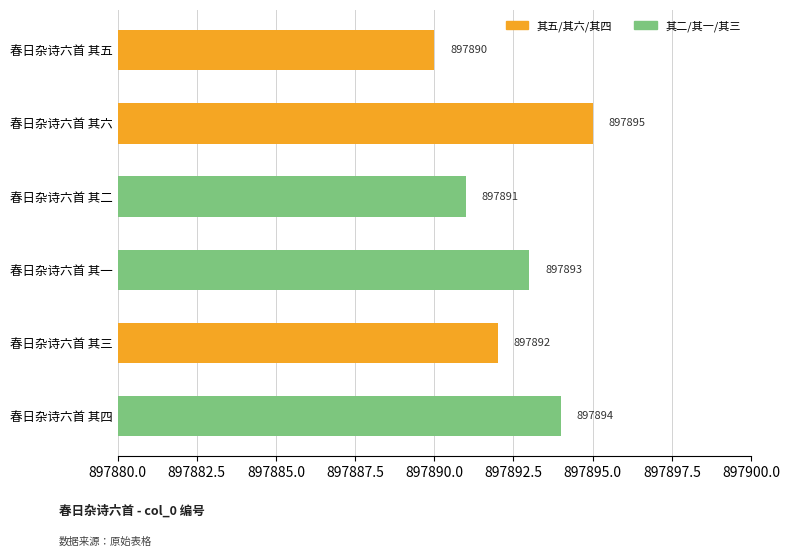

What is the sum of all values?

5387355